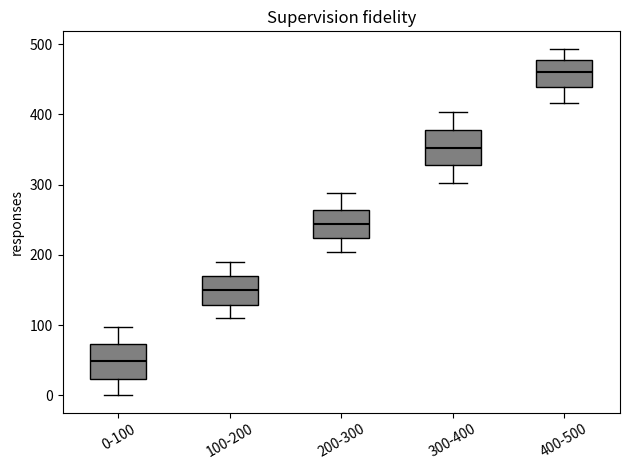

Where is the upper edge of the box for 300-400 on the y-axis? The values are not printed on the chart, so give them approximately, as read against the axis.

380